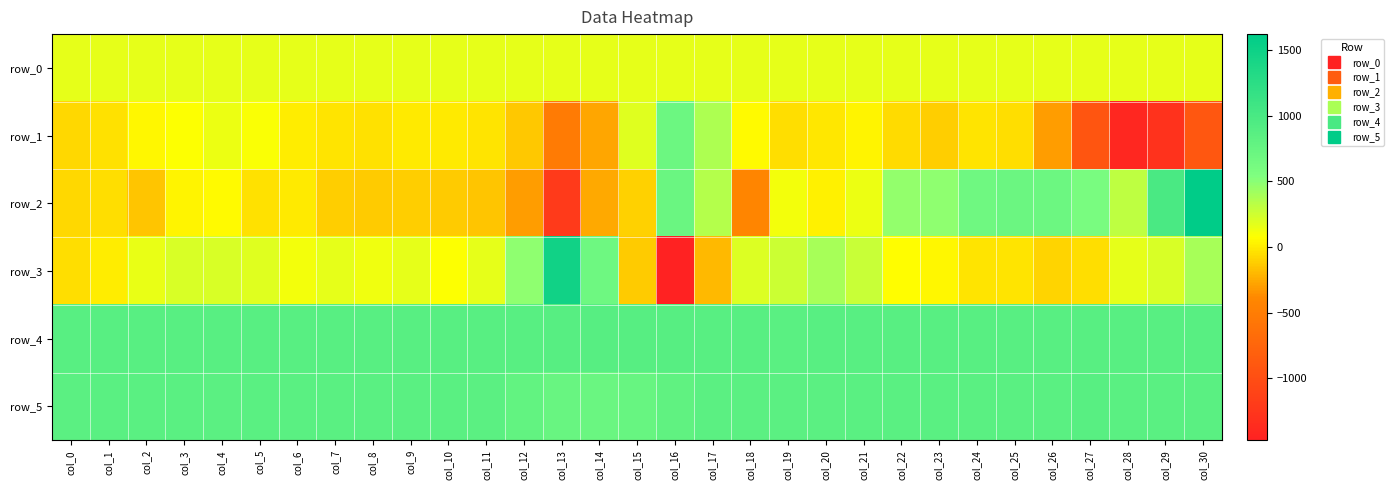

Between col_8 and col_9, which is larger?

col_9